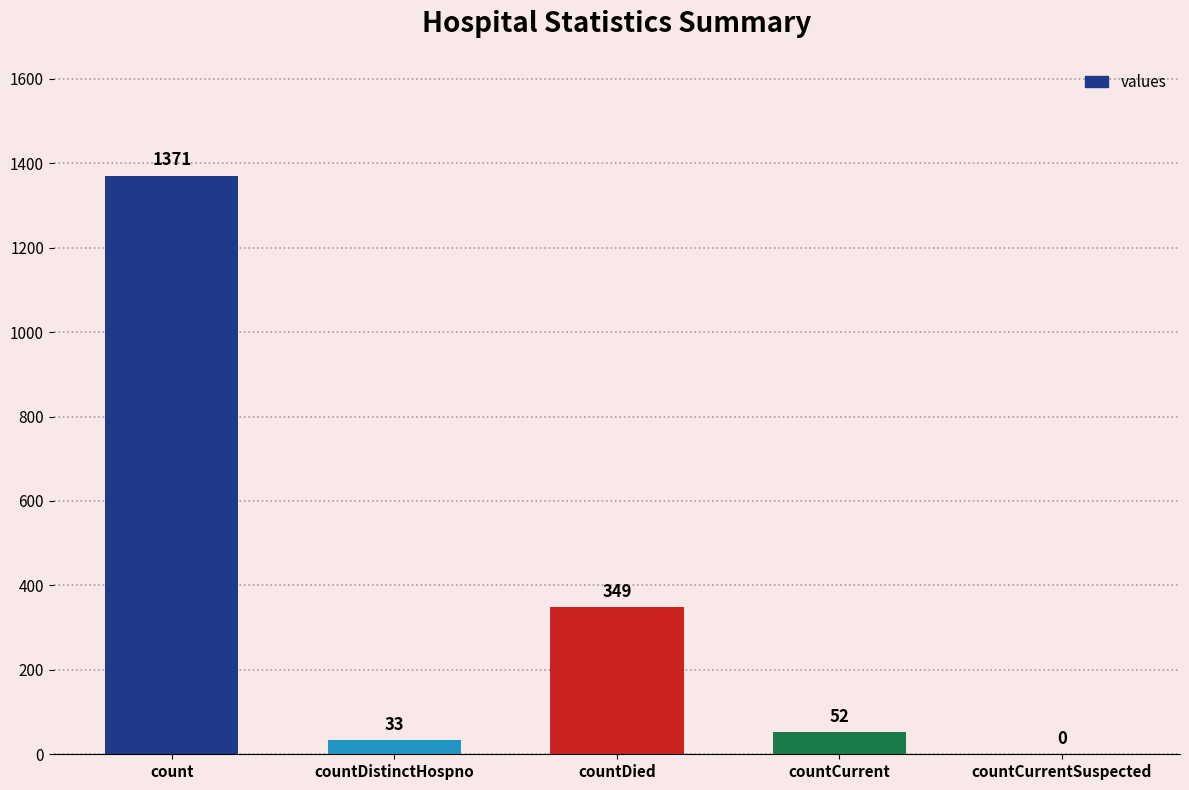

Which has a higher value, countDied or countCurrentSuspected?

countDied